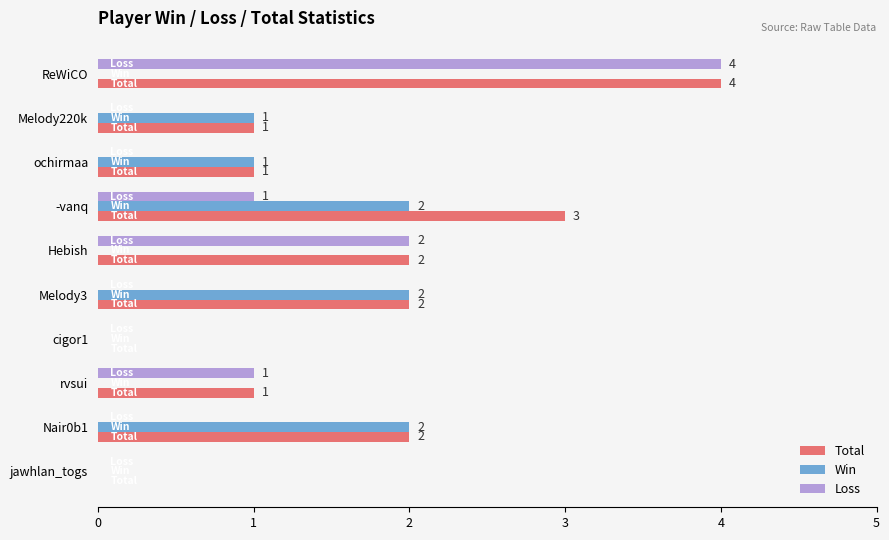

What are all the series names shown in the legend?

Total, Win, Loss